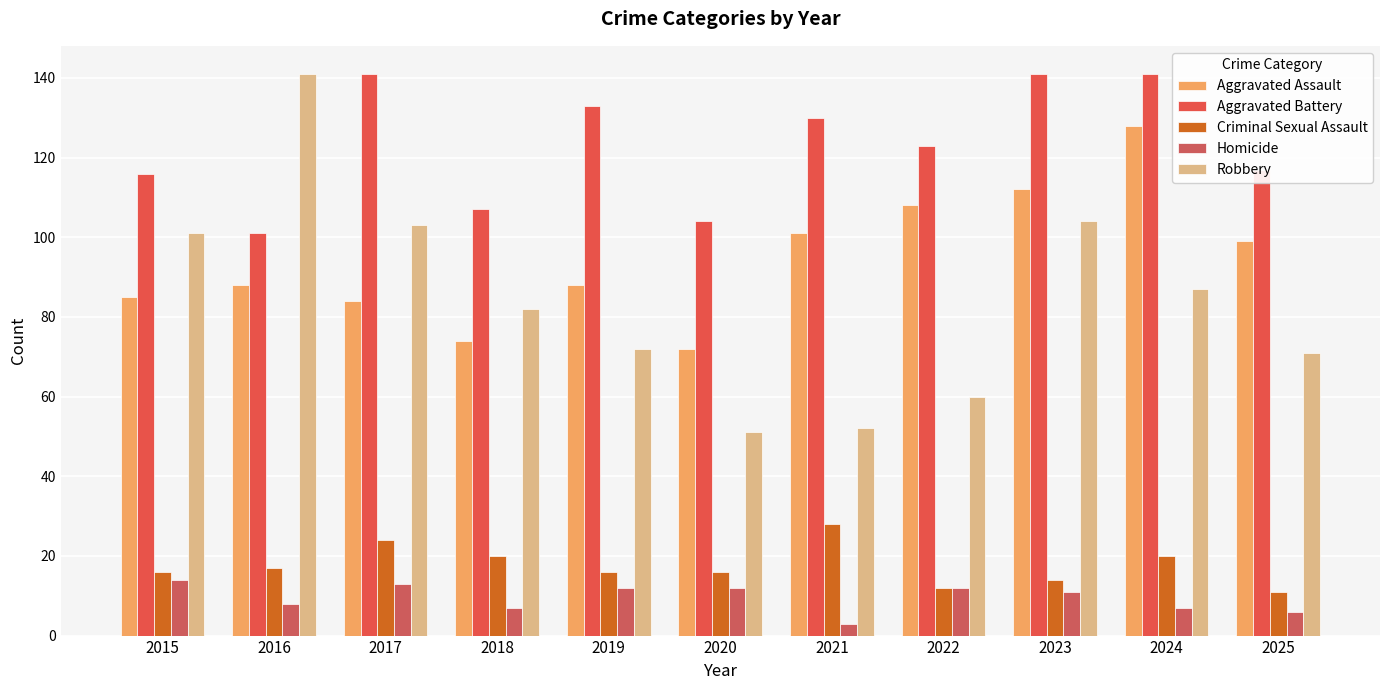

How many groups of bars are there?

11